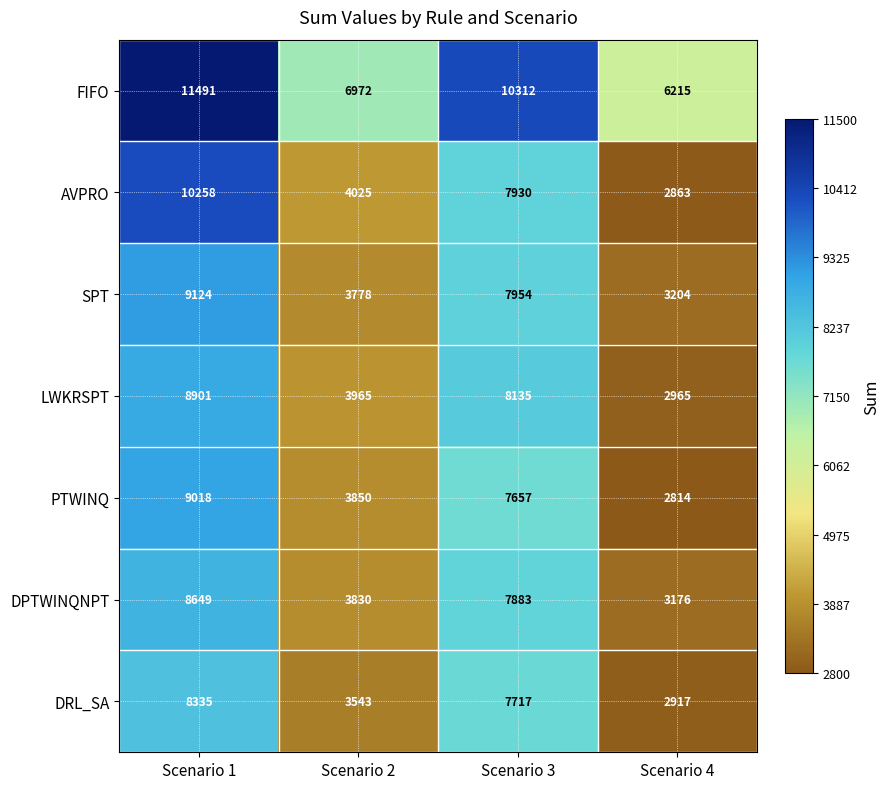

What is the total value across all series at Scenario 4?

24154